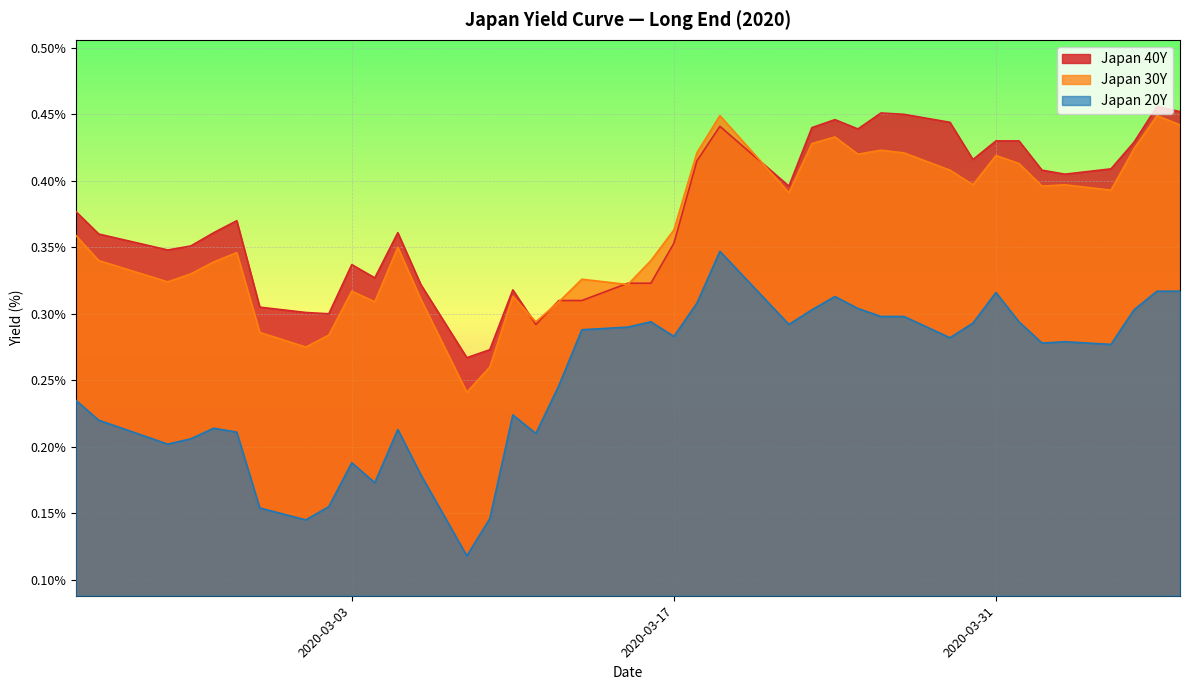

At 2020-03-31, list the series in order from largest to smallest.

Japan 40Y, Japan 30Y, Japan 20Y